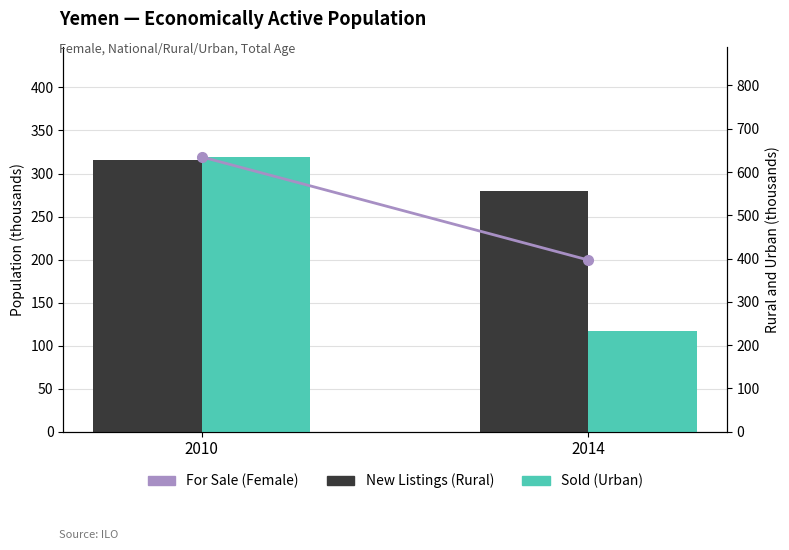

What is the difference between the maximum and minimum values in the Sold (Urban) series?

201.8